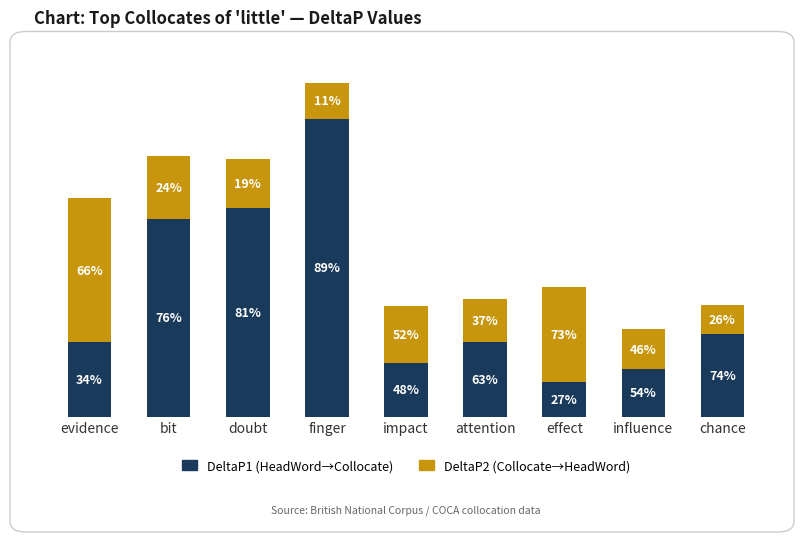

What position from the left is doubt?

3